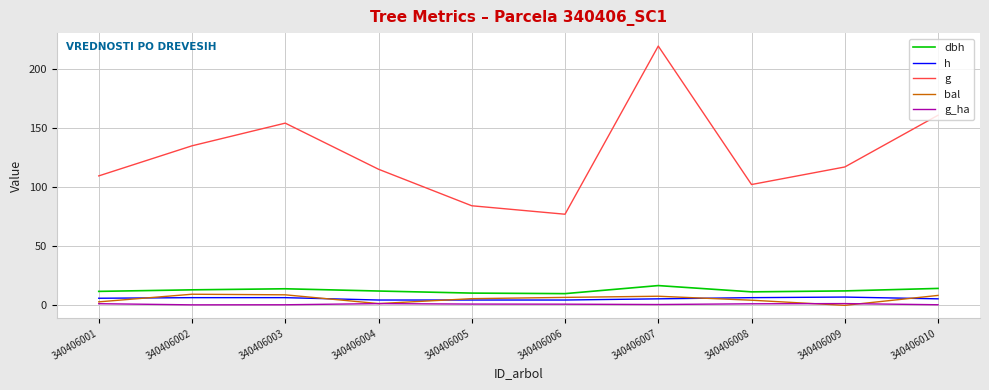

Is it true that g equals 136.1 at 340406007?

False